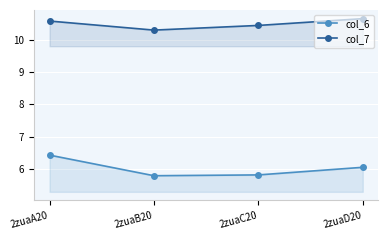

The col_6 series shows 3.2 at 2zuaC20. True or false?

False